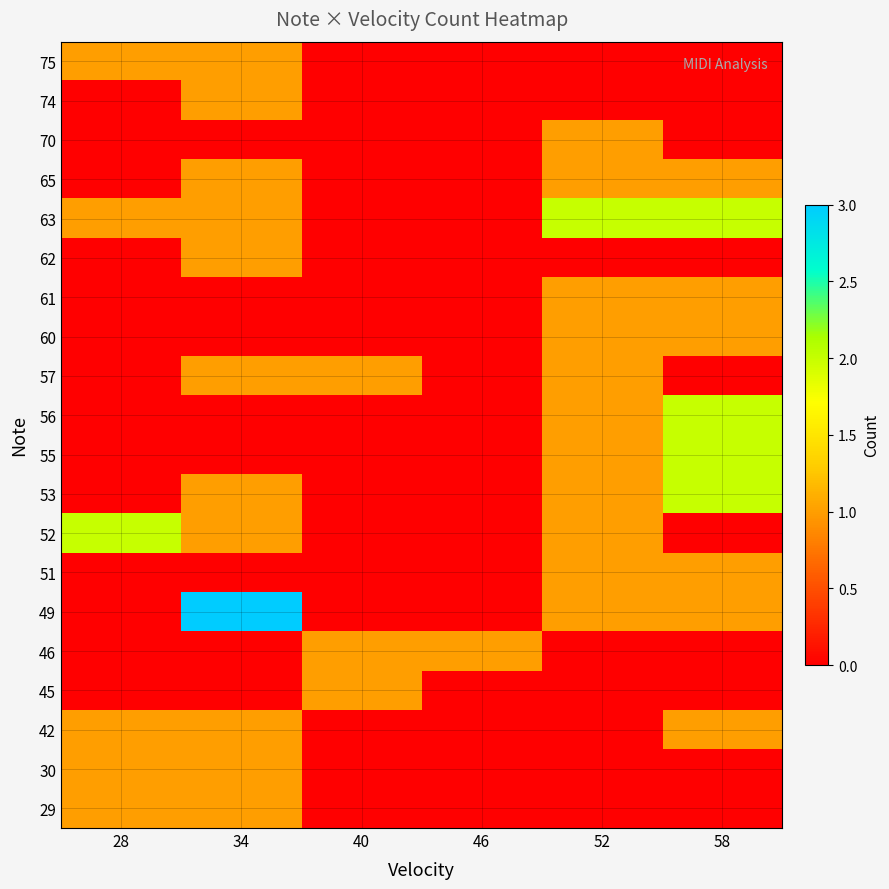

Reading left to right, what are all the values shown in this chart?

29: 28=1	34=1	40=0	46=0	52=0	58=0
30: 28=1	34=1	40=0	46=0	52=0	58=0
42: 28=1	34=1	40=0	46=0	52=0	58=1
45: 28=0	34=0	40=1	46=0	52=0	58=0
46: 28=0	34=0	40=1	46=1	52=0	58=0
49: 28=0	34=3	40=0	46=0	52=1	58=1
51: 28=0	34=0	40=0	46=0	52=1	58=1
52: 28=2	34=1	40=0	46=0	52=1	58=0
53: 28=0	34=1	40=0	46=0	52=1	58=2
55: 28=0	34=0	40=0	46=0	52=1	58=2
56: 28=0	34=0	40=0	46=0	52=1	58=2
57: 28=0	34=1	40=1	46=0	52=1	58=0
60: 28=0	34=0	40=0	46=0	52=1	58=1
61: 28=0	34=0	40=0	46=0	52=1	58=1
62: 28=0	34=1	40=0	46=0	52=0	58=0
63: 28=1	34=1	40=0	46=0	52=2	58=2
65: 28=0	34=1	40=0	46=0	52=1	58=1
70: 28=0	34=0	40=0	46=0	52=1	58=0
74: 28=0	34=1	40=0	46=0	52=0	58=0
75: 28=1	34=1	40=0	46=0	52=0	58=0